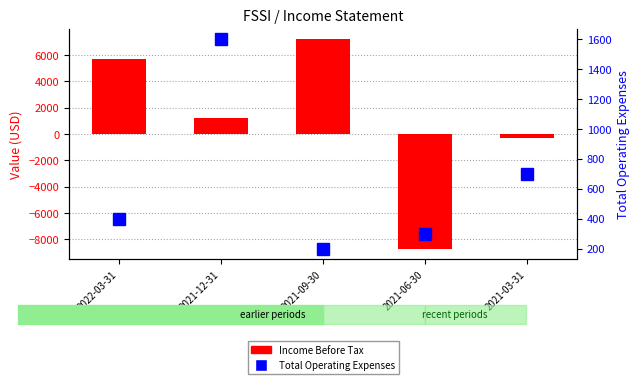

What is the difference between the maximum and minimum values in the Income Before Tax series?

15900